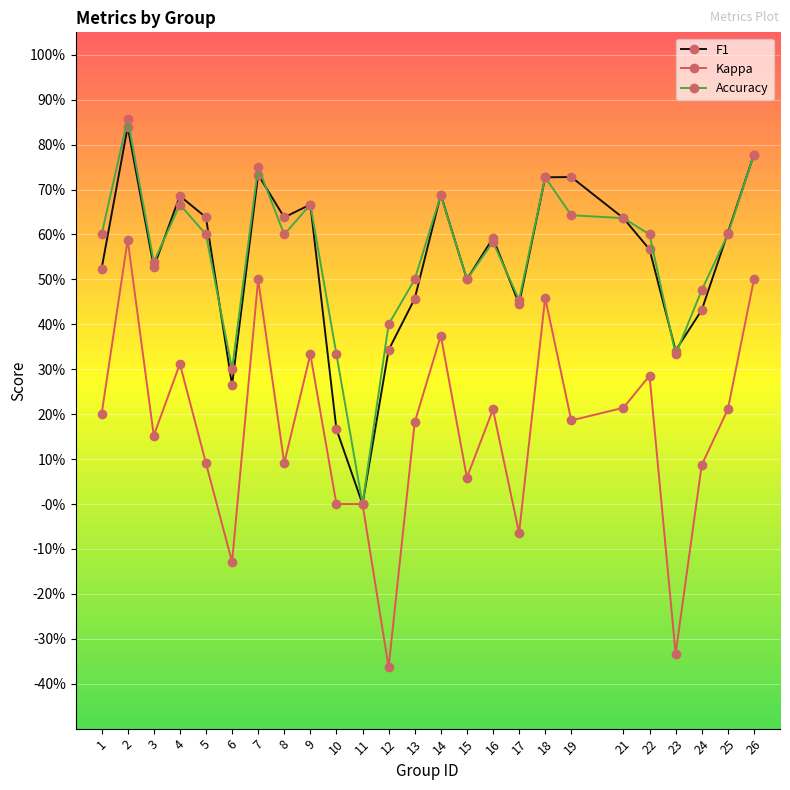

What are all the series names shown in the legend?

F1, Kappa, Accuracy